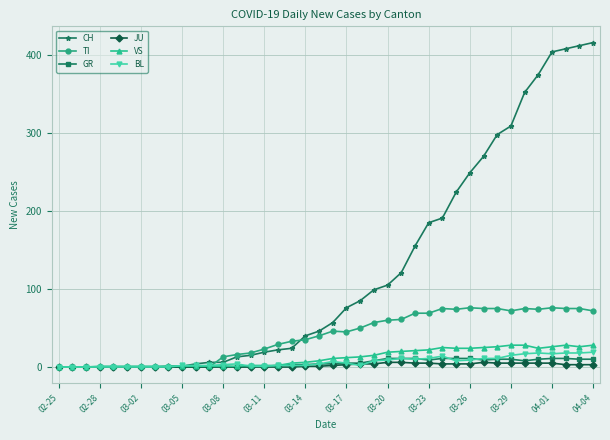

Which series has the largest total across all categories?

CH